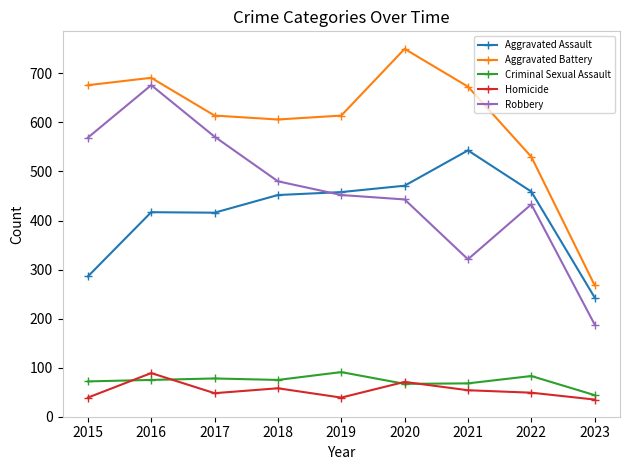

What is the spread (max minus min) of values at 2021?

619